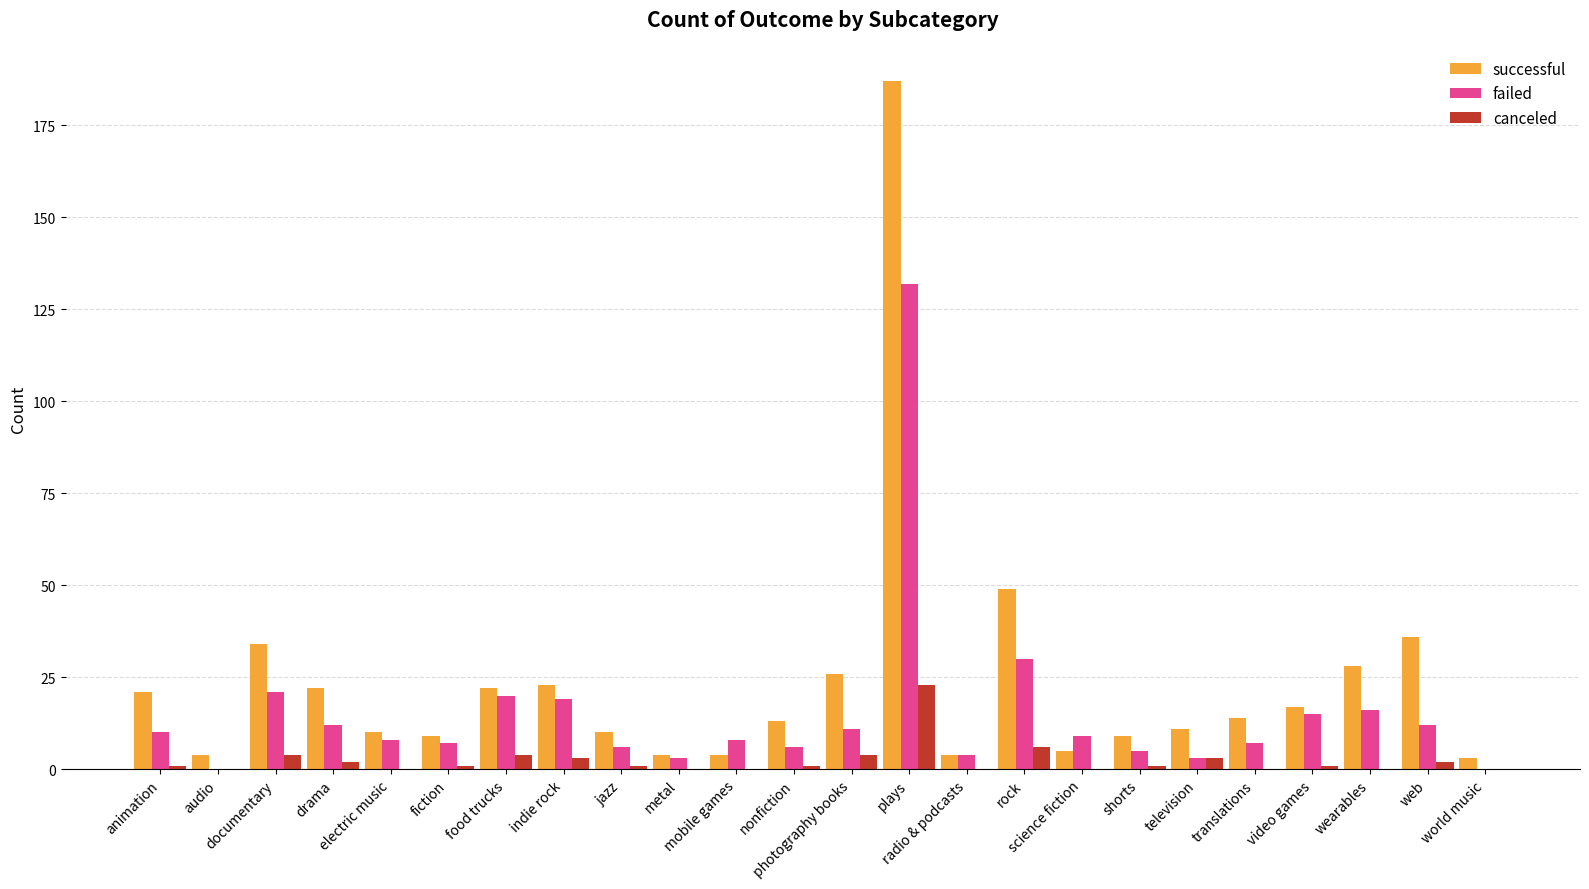

What is the approximate value of failed at web?

12